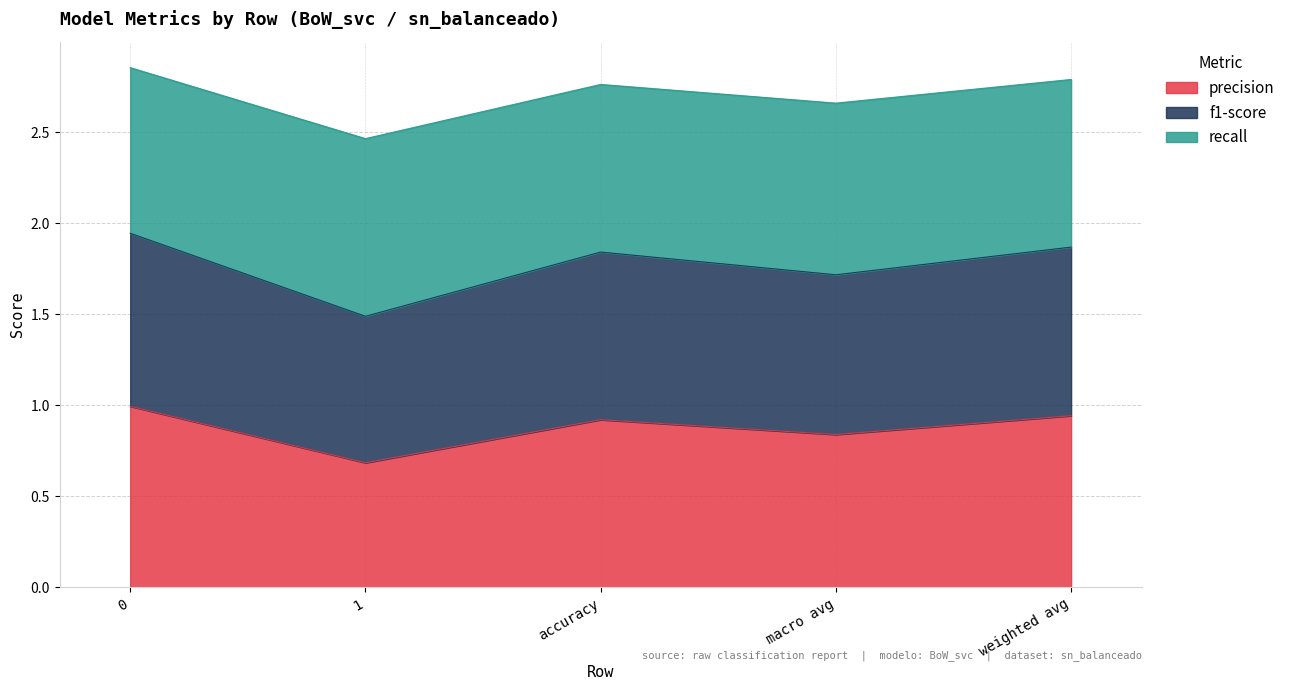

At how many categories does at least one series exceed 2?

5